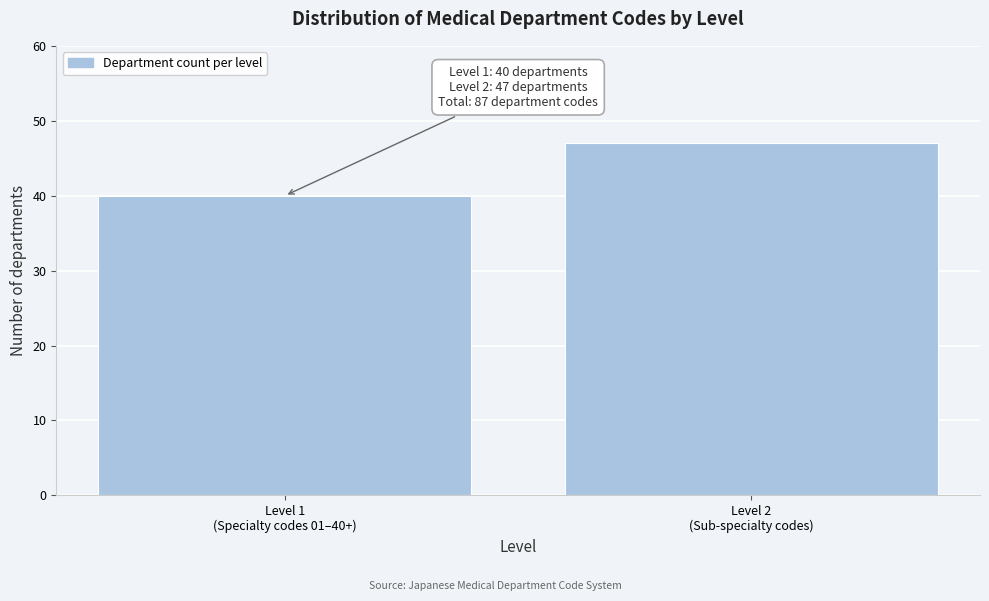

Reading right to left, extract all data points from this chart.

47	40